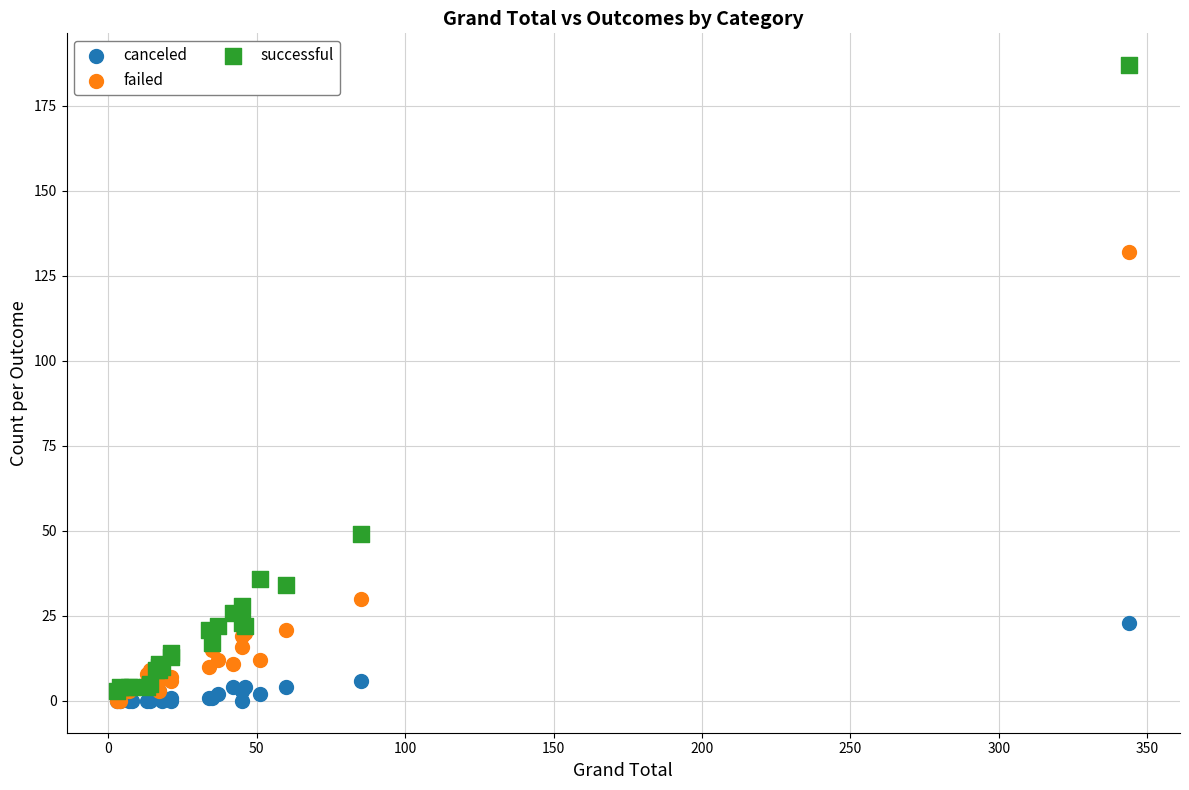

Which series has the largest Y range (max minus min)?

successful